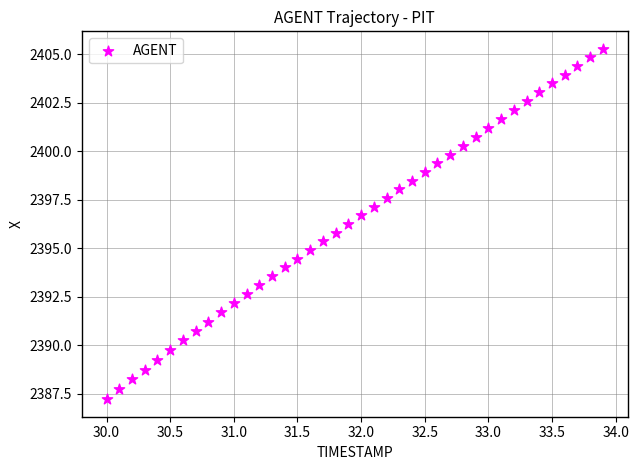

What is the range of X values (max minus min)?

3.9